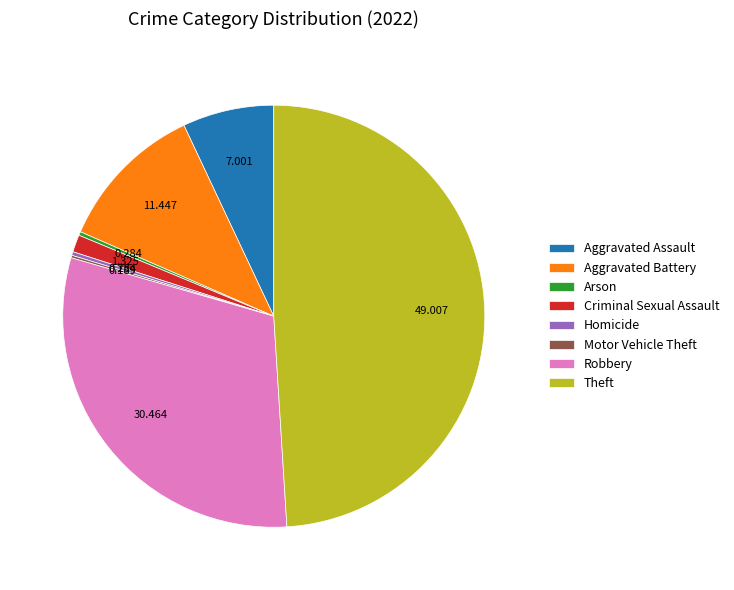

True or false: Criminal Sexual Assault accounts for 1% of the total.

True